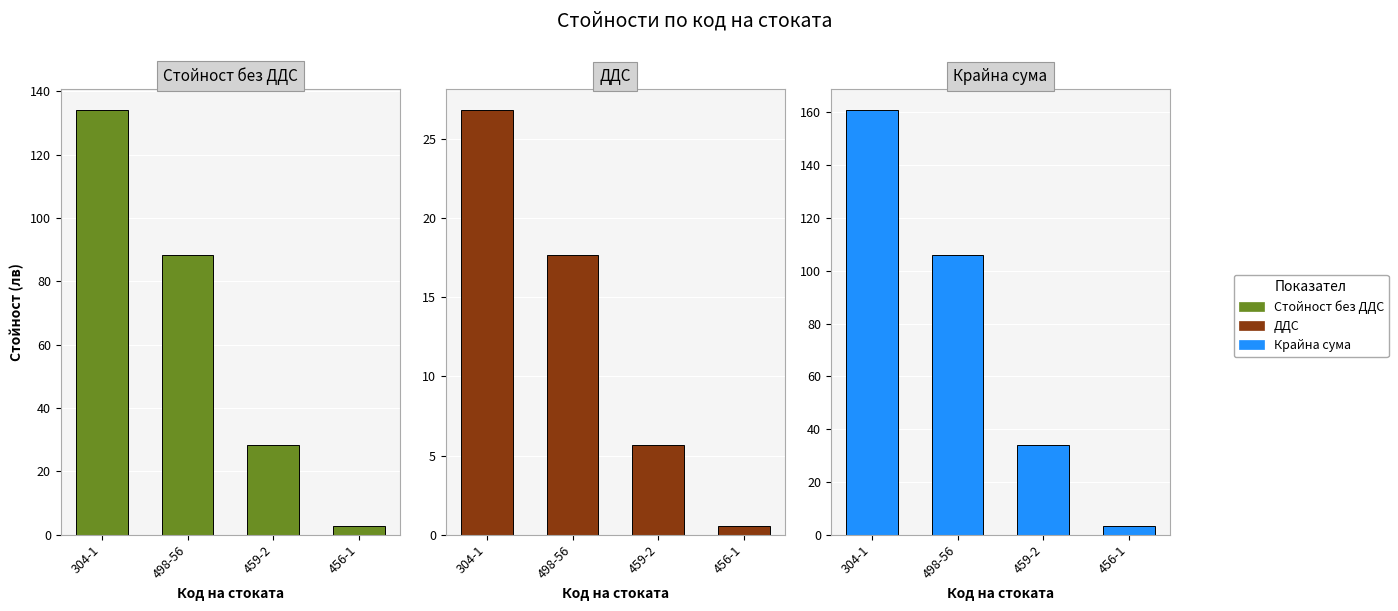

Between 304-1 and 456-1, which series saw the biggest shift?

Крайна сума